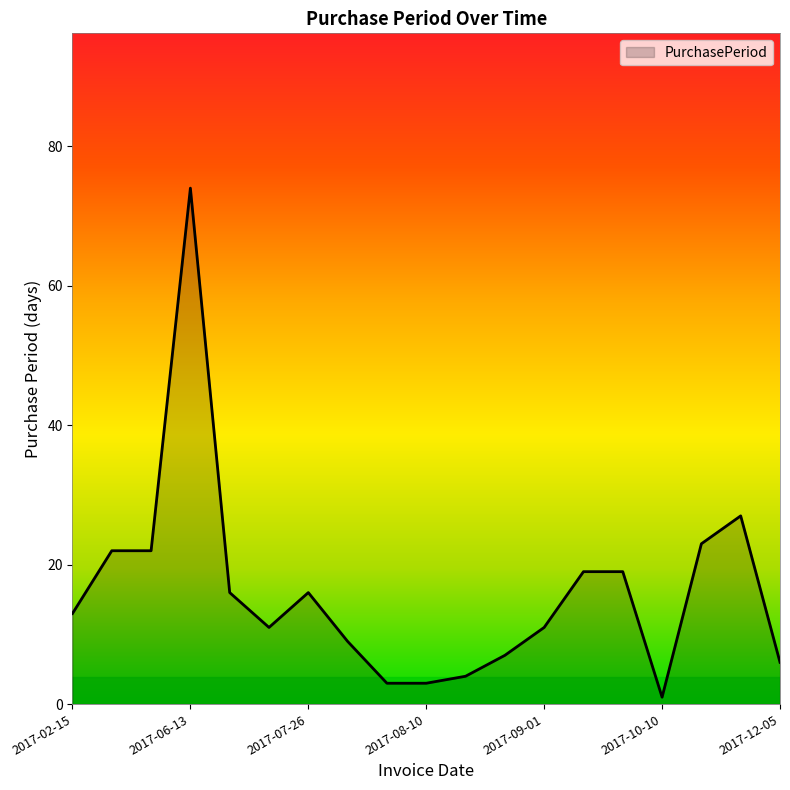

What is the difference between the maximum and minimum values?

73